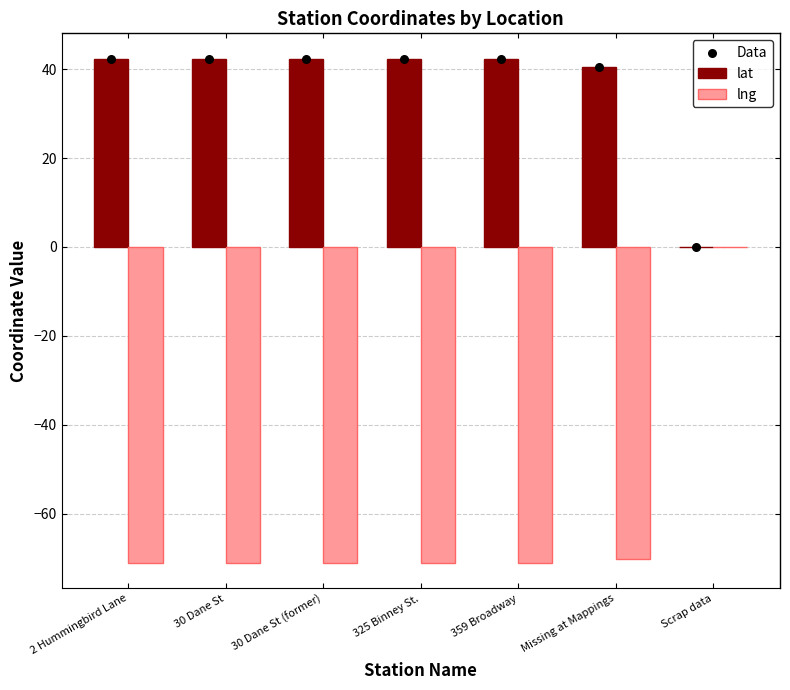

What are all the series names shown in the legend?

lat, lng, Data